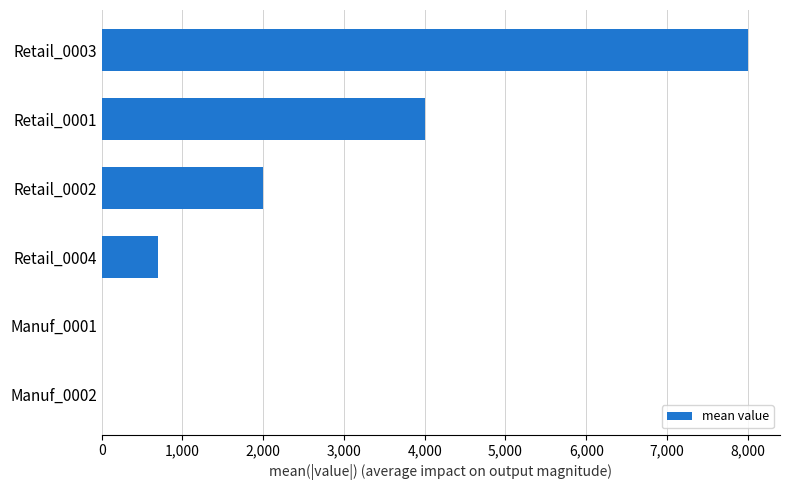

Is it true that the value at Retail_0004 is 281?

False